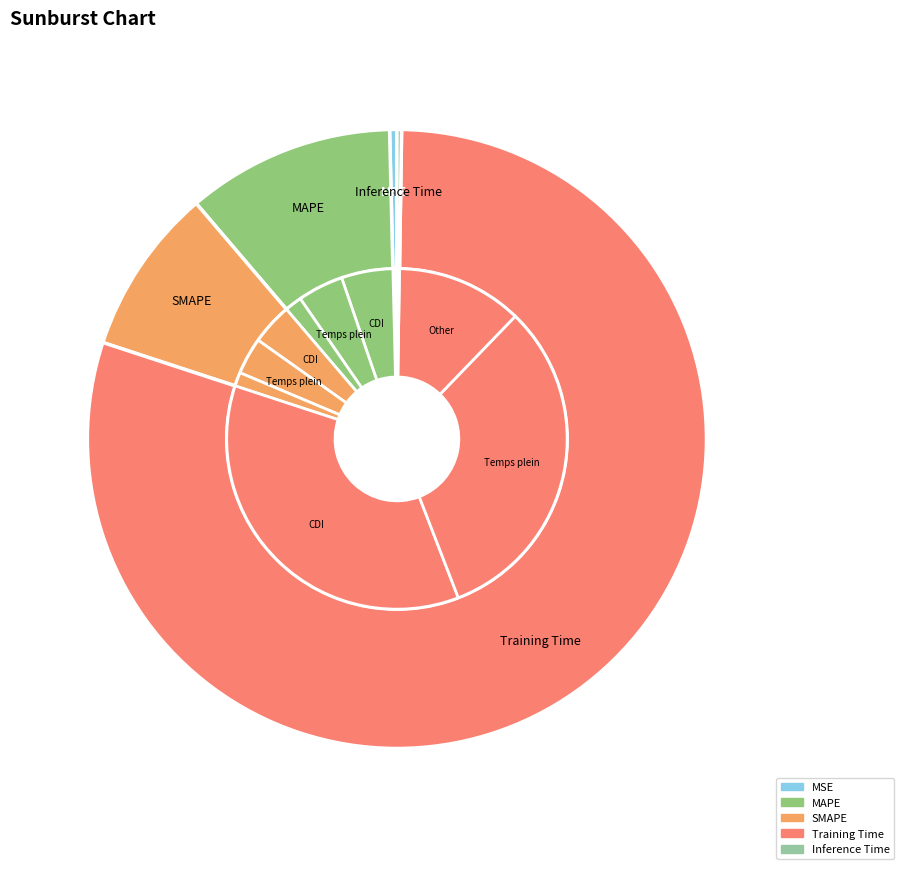

Which slice is the smallest?

Inference Time